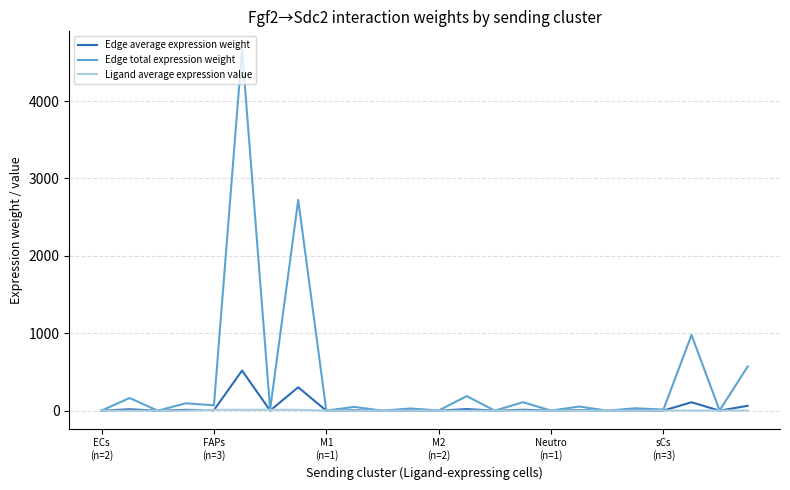

How many lines are shown in the chart?

3